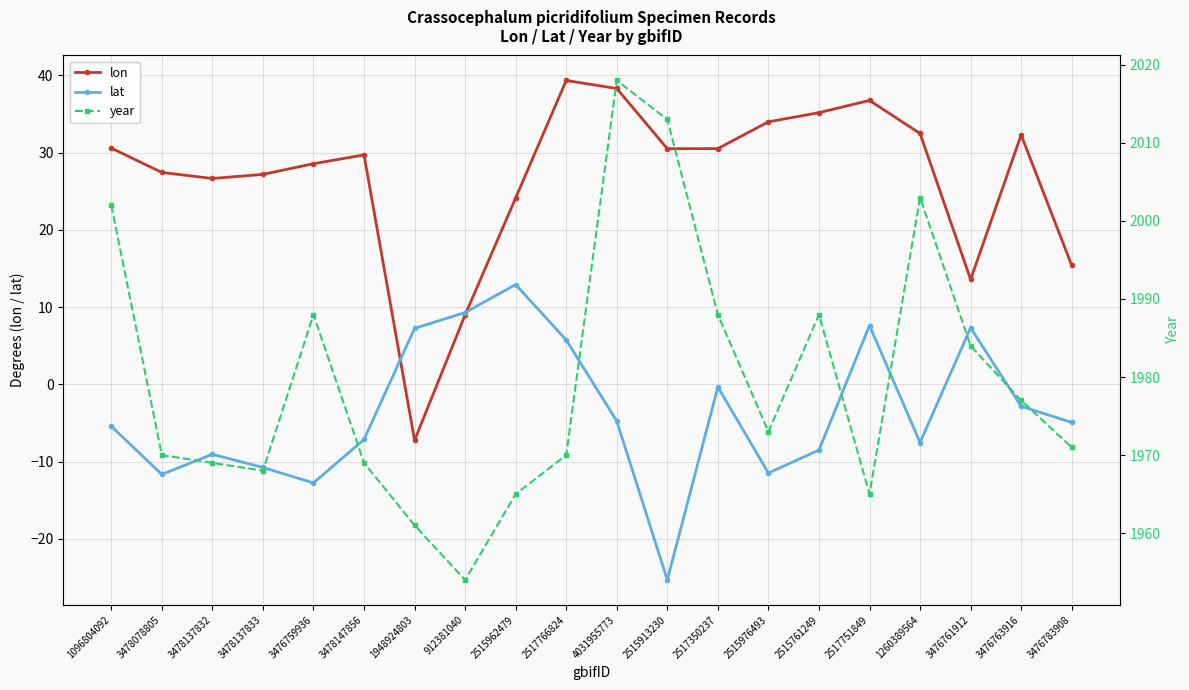

What are all the series names shown in the legend?

lon, lat, year